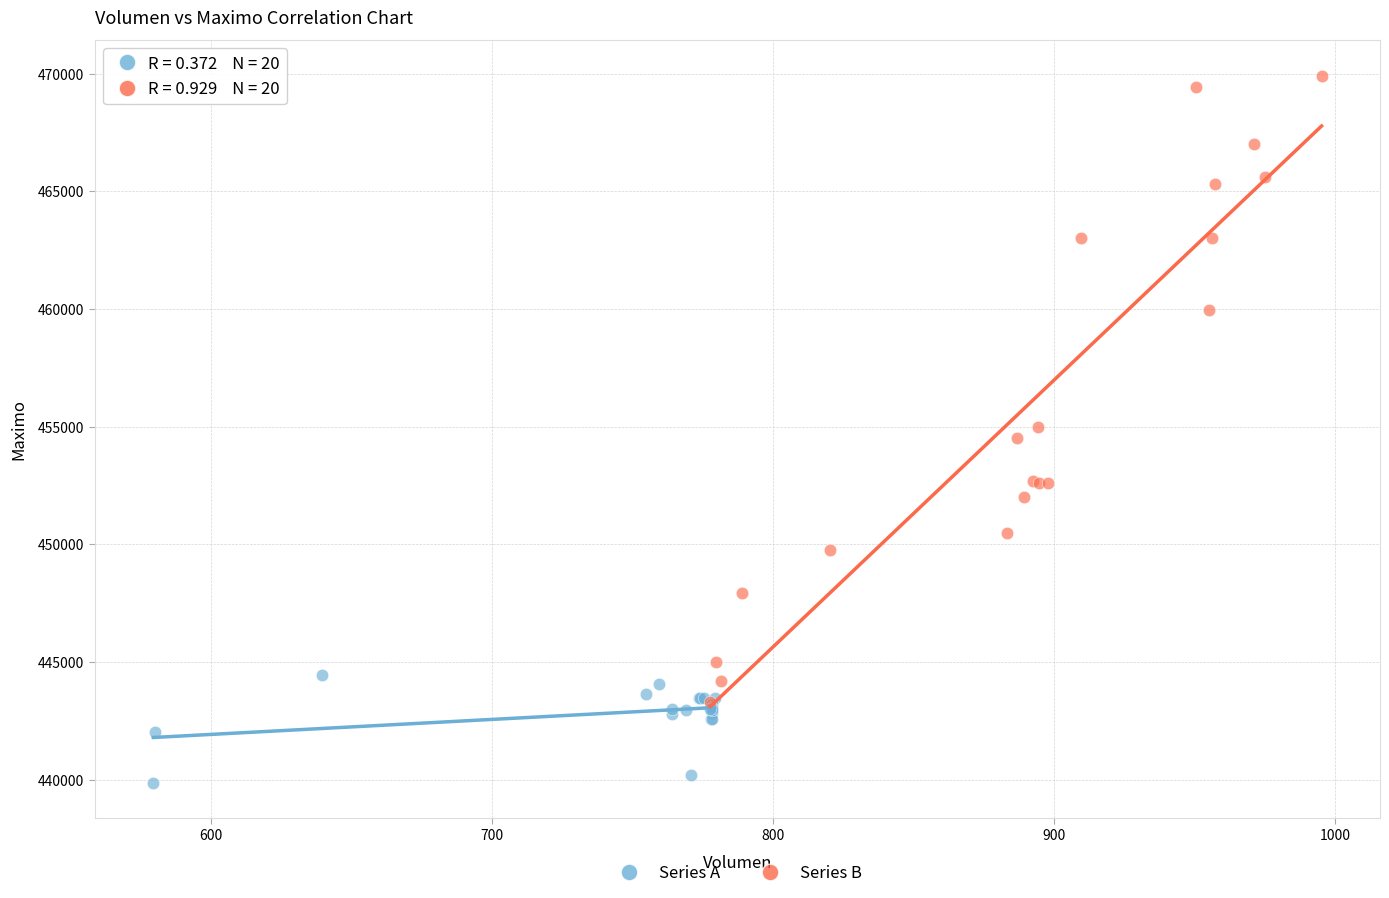

Which series reaches the maximum Y coordinate?

Series B